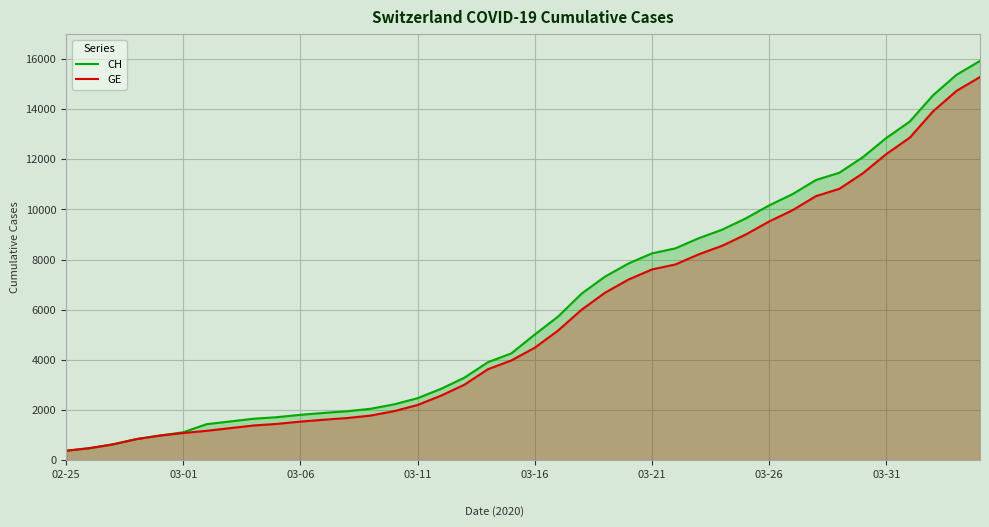

True or false: CH and GE intersect in this chart.

False